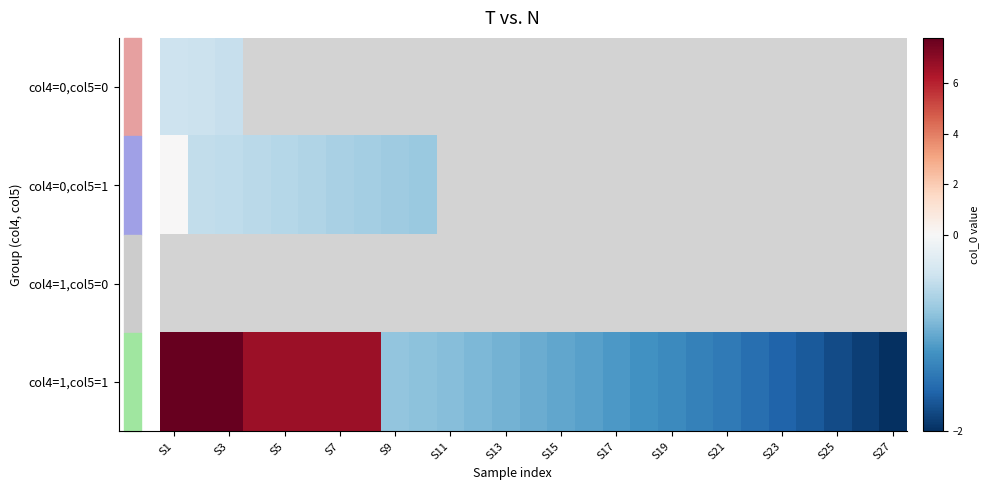

What is the greatest value displayed?

7.8